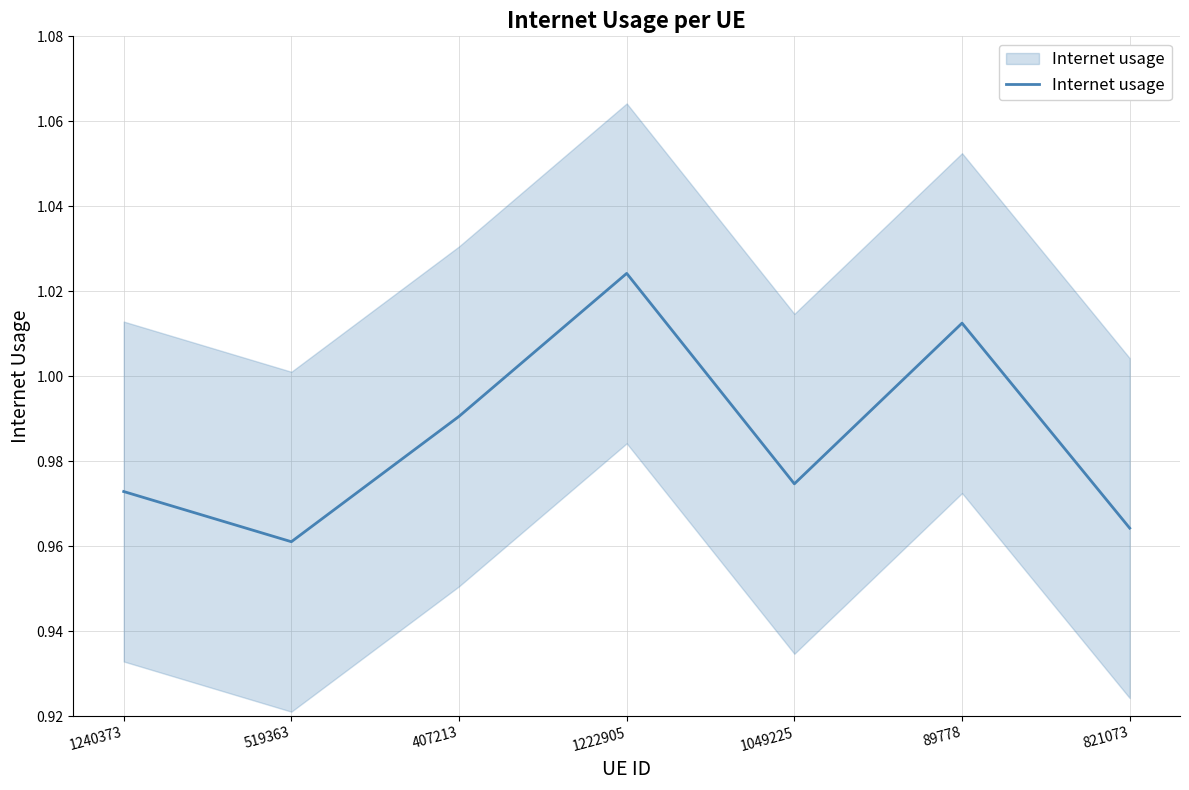

True or false: the data shows 1.0 at 407213.

True